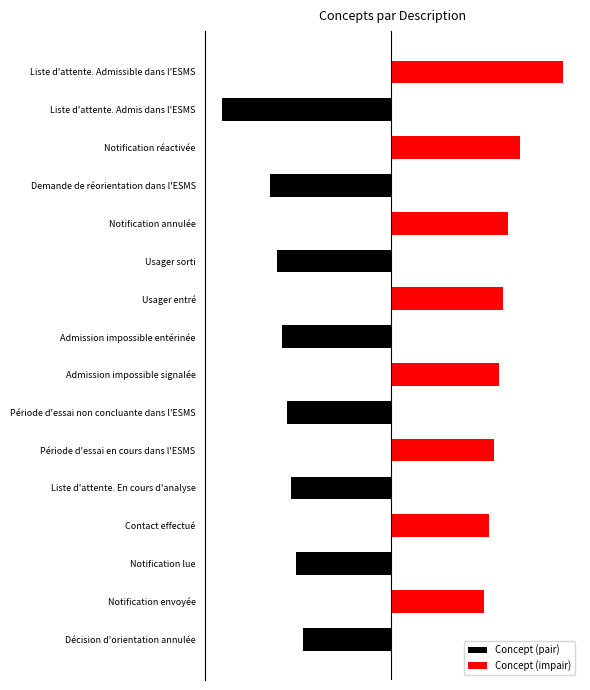

True or false: Concept (impair) has a value of 97 at 13.

False